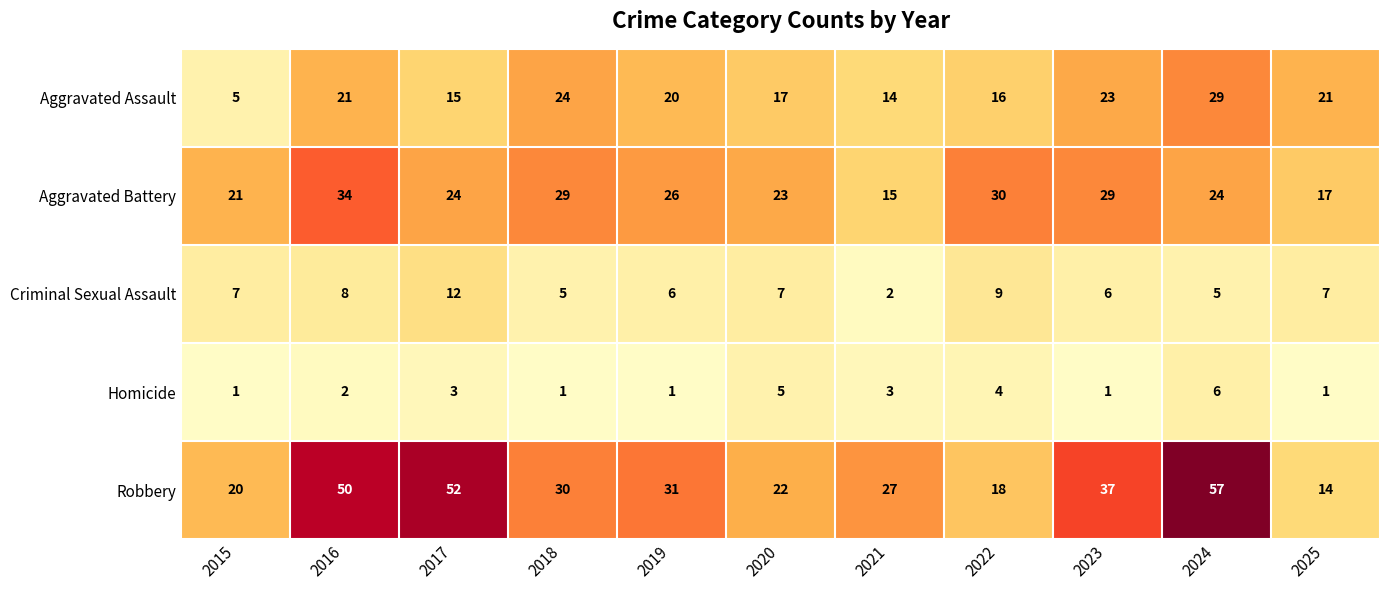

Which series has the widest spread of values?

Robbery